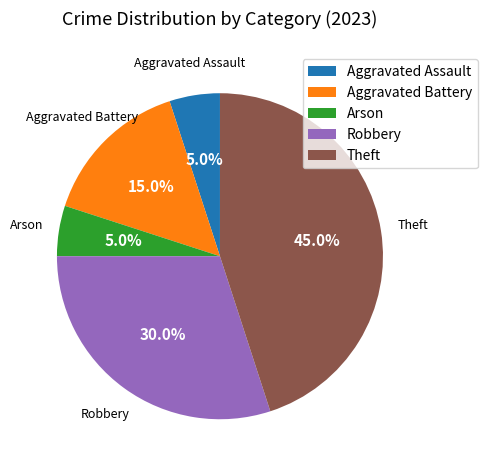

What percentage do Robbery and Theft together represent?

75.0%